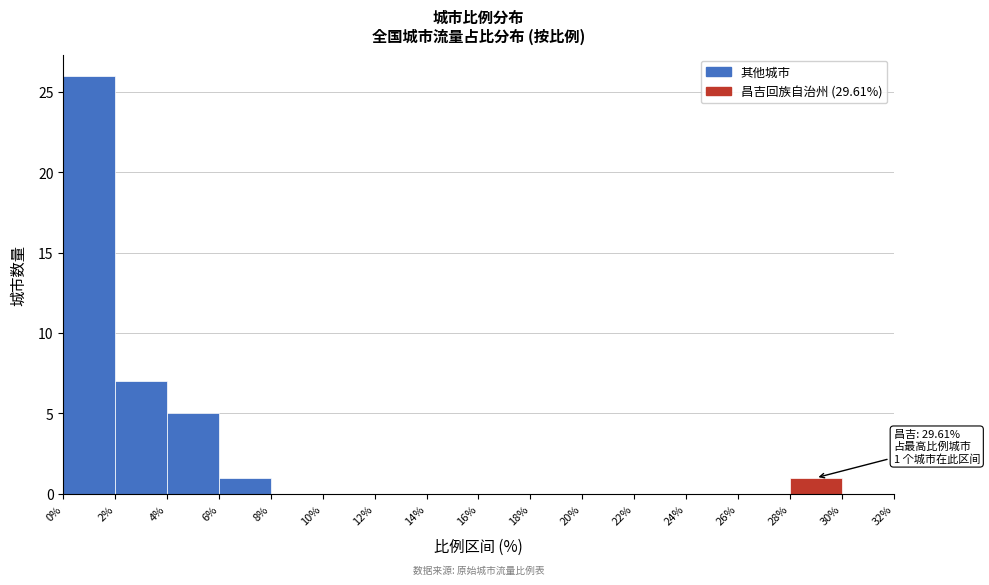

Which range on the x-axis has the tallest bar?

0% to 2%